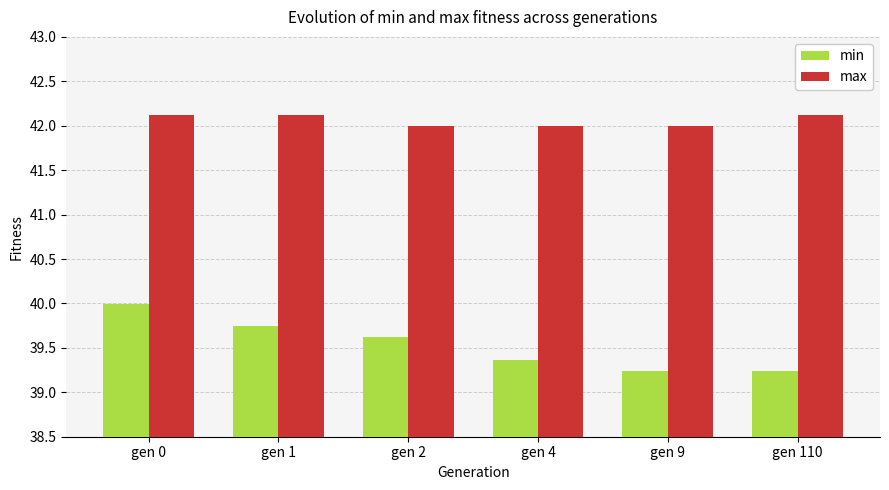

Reading left to right, transcribe all the data shown in this chart.

min: gen 0=40.0	gen 1=39.7	gen 2=39.6	gen 4=39.4	gen 9=39.2	gen 110=39.2
max: gen 0=42.1	gen 1=42.1	gen 2=42.0	gen 4=42.0	gen 9=42.0	gen 110=42.1